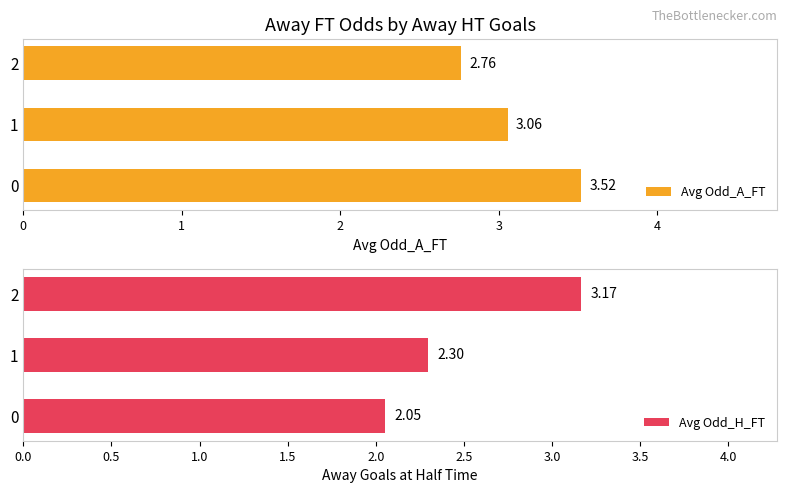

Reading right to left, transcribe all the data shown in this chart.

Avg Odd_A_FT: 2.8	3.1	3.5
Avg Odd_H_FT: 3.2	2.3	2.1